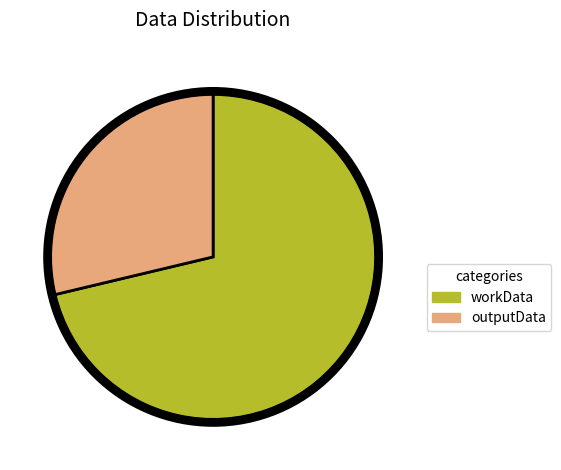

Which has a higher value, outputData or workData?

workData